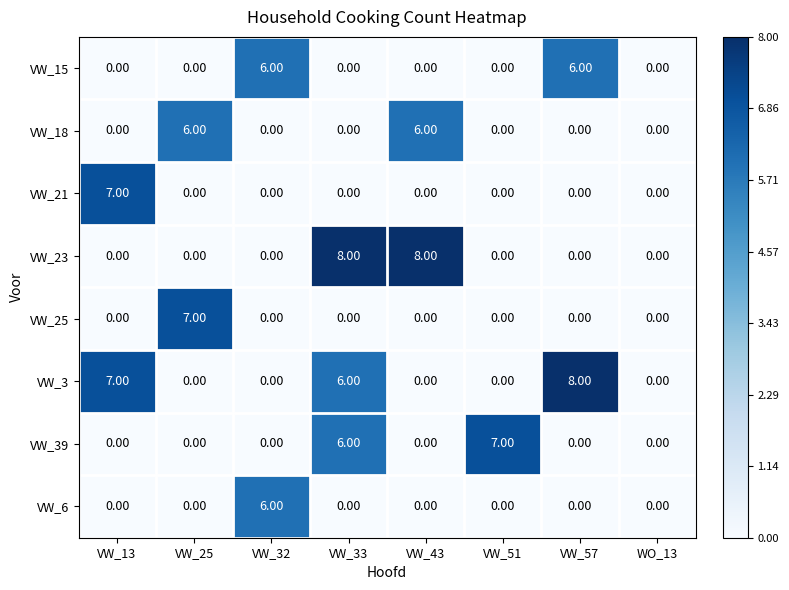

How many data points in VW_39 are above 0?

2